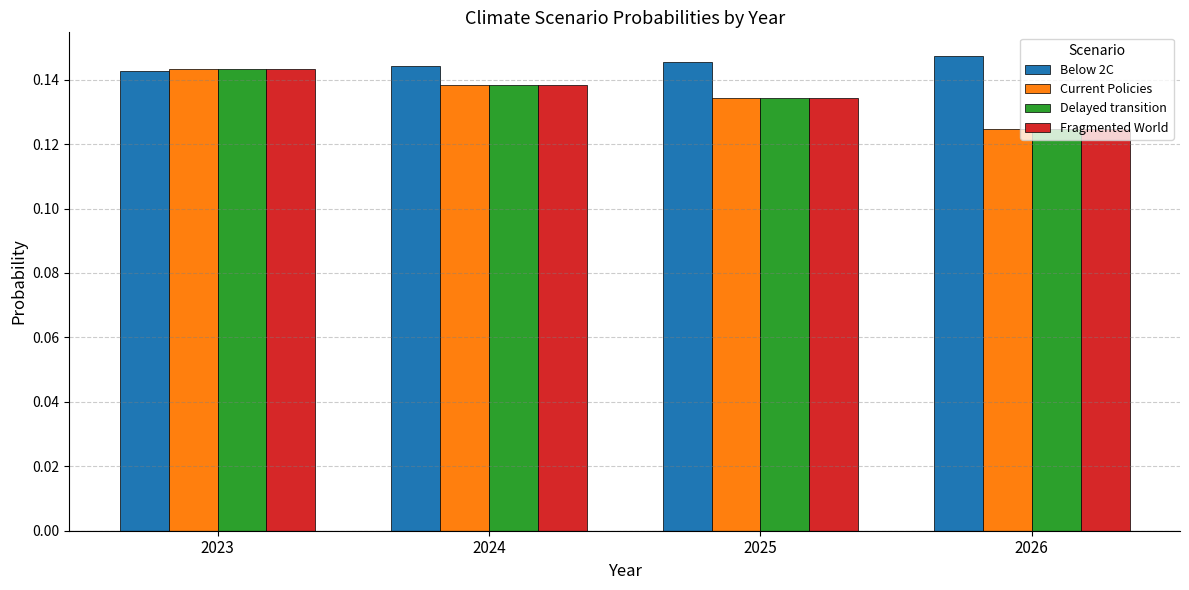

Between 2023 and 2025, which series saw the biggest shift?

Fragmented World